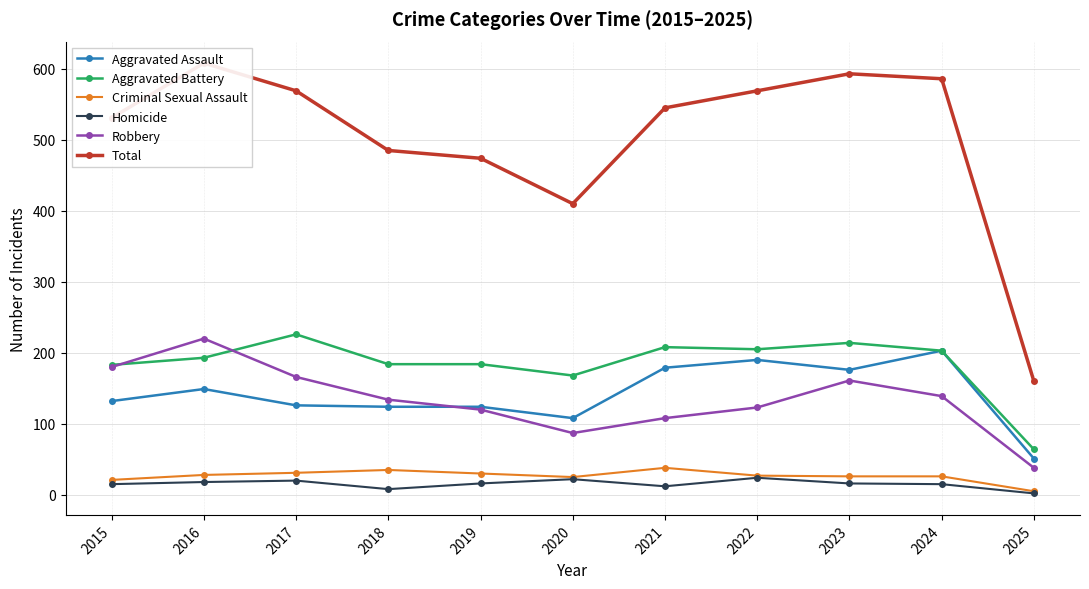

What is the difference between the second highest and minimum values in the Robbery series?

142